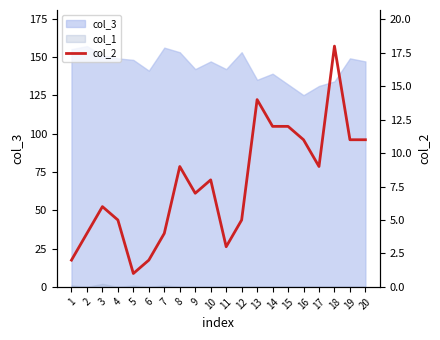

What is the difference between the maximum and minimum values?

17